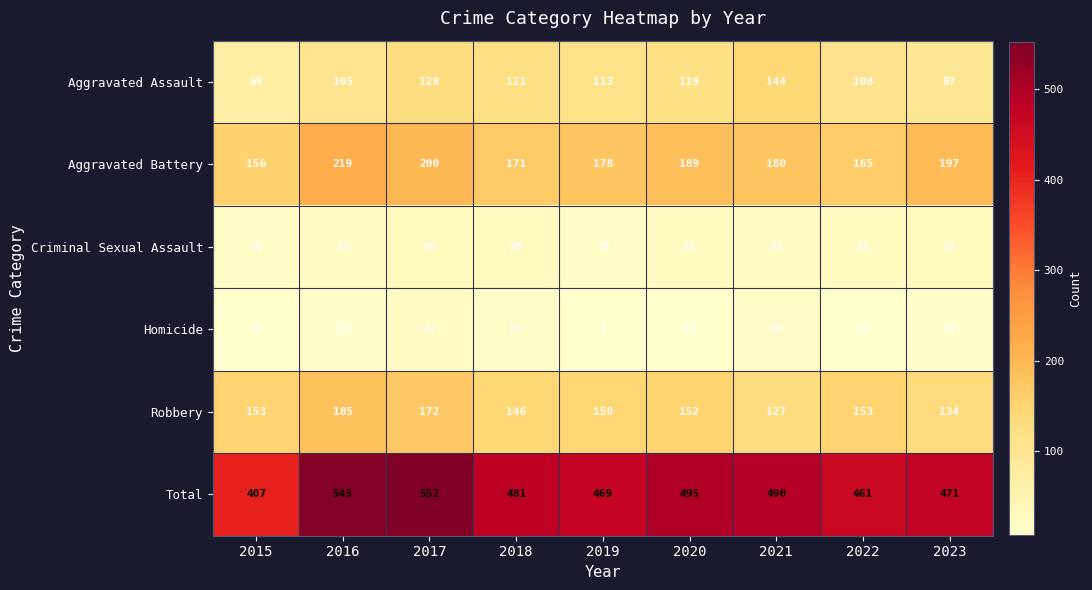

The value of Aggravated Assault at 2016 is 105. True or false?

True